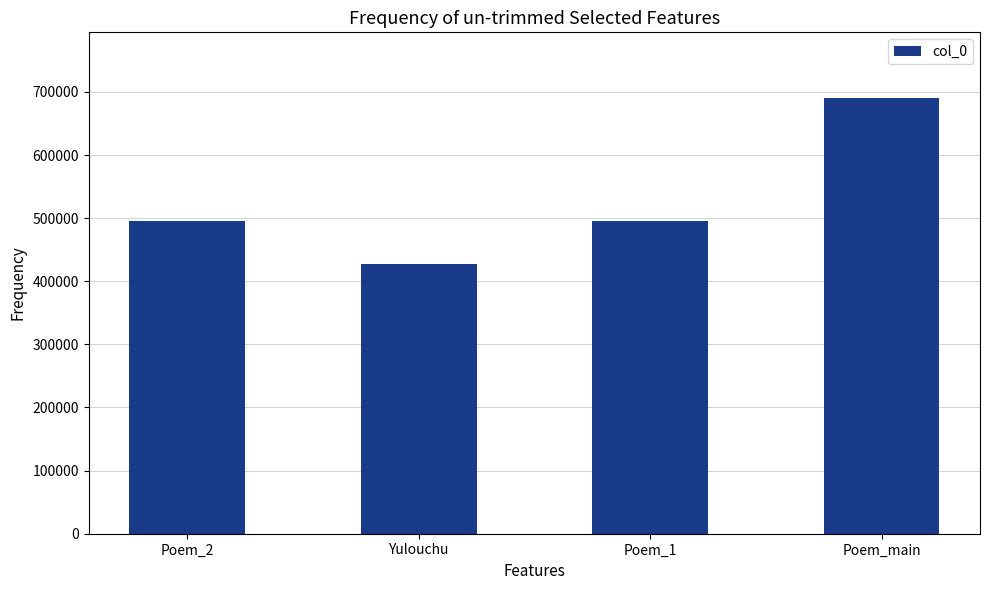

What is the value of the 4th bar from the left?

690754